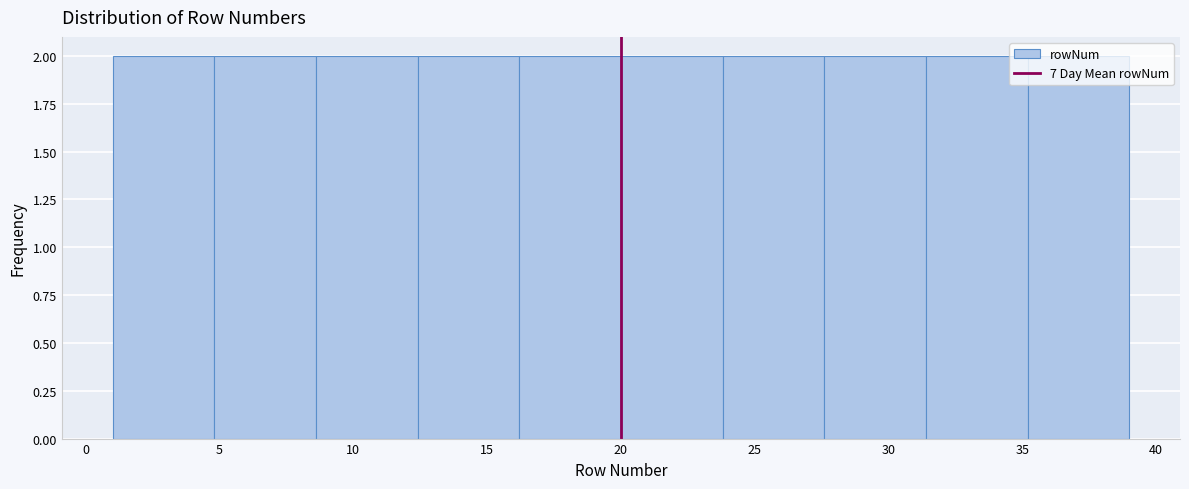

Reading left to right, transcribe this chart: for each bar, give the range it covers on the x-axis and its height. Neither the bar edges nor the heights are printed on the chart, so give them approximately, as read against the axes.

1.0 to 4.8: 2
4.8 to 8.6: 2
8.6 to 12.4: 2
12.4 to 16.2: 2
16.2 to 20.0: 2
20.0 to 23.8: 2
23.8 to 27.6: 2
27.6 to 31.4: 2
31.4 to 35.2: 2
35.2 to 39.0: 2